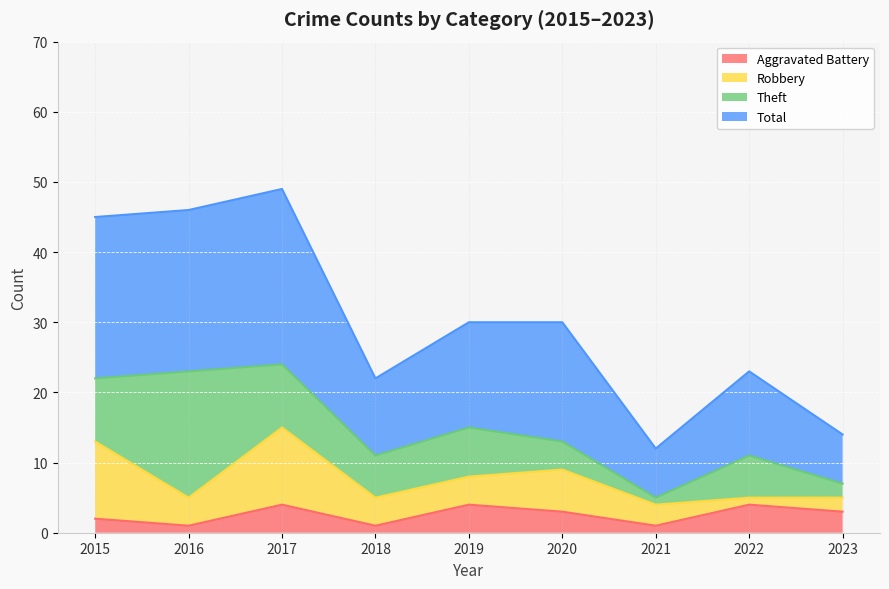

True or false: Aggravated Battery and Total cross at least once.

False